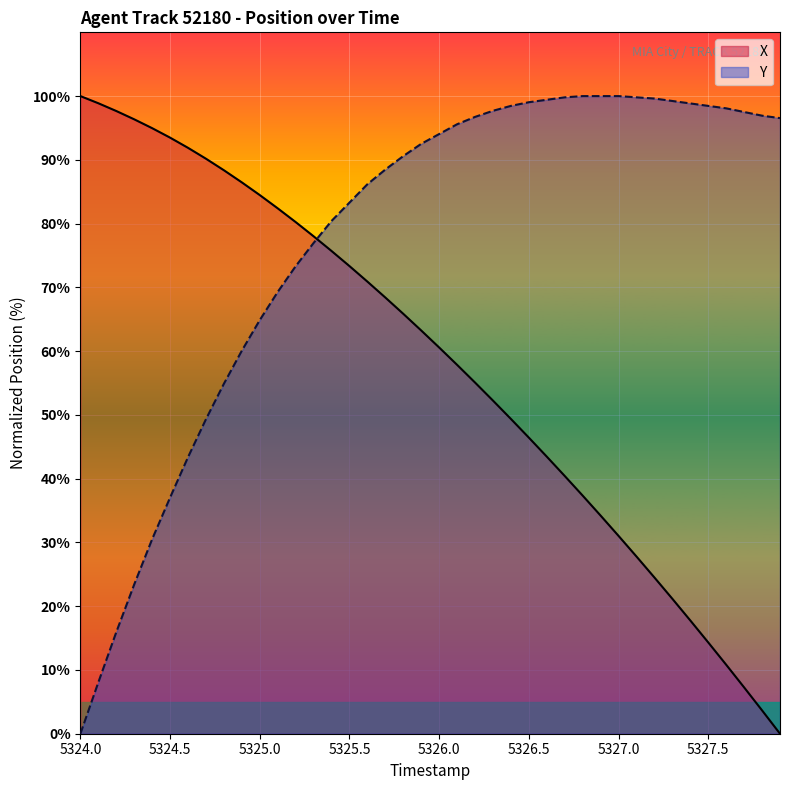

At which label does Y first exceed 94?

5326.0